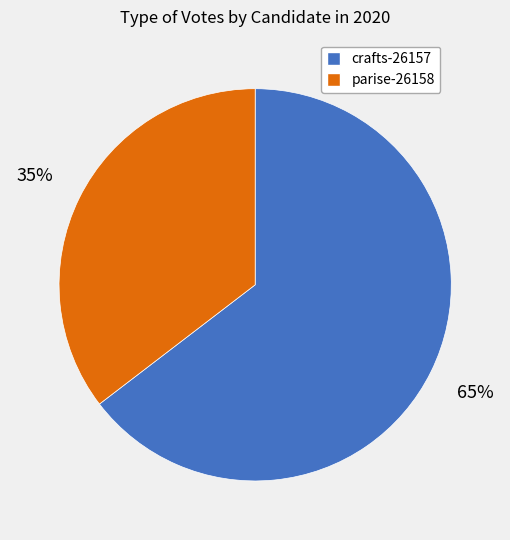

Rank the categories by value from lowest to highest.

parise-26158, crafts-26157